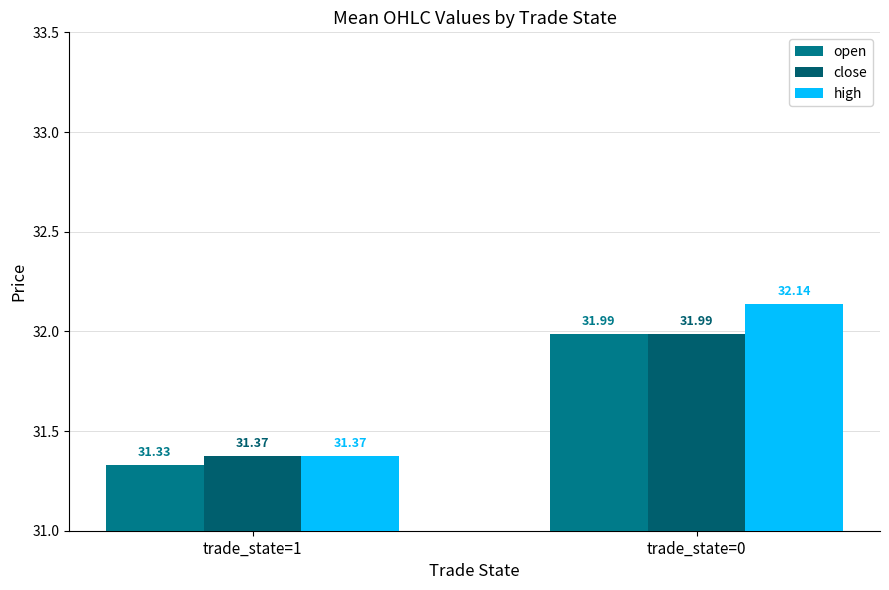

Reading left to right, list all the values displayed in this chart.

open: 31.3	32.0
close: 31.4	32.0
high: 31.4	32.1